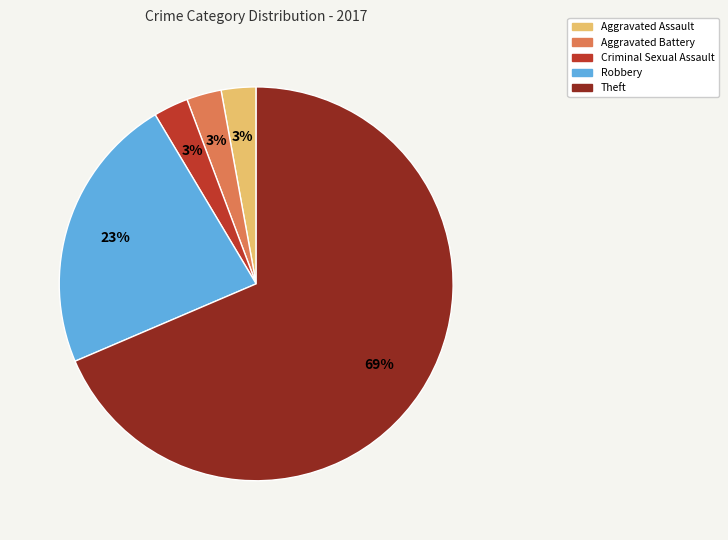

How many slices are in this pie chart?

5